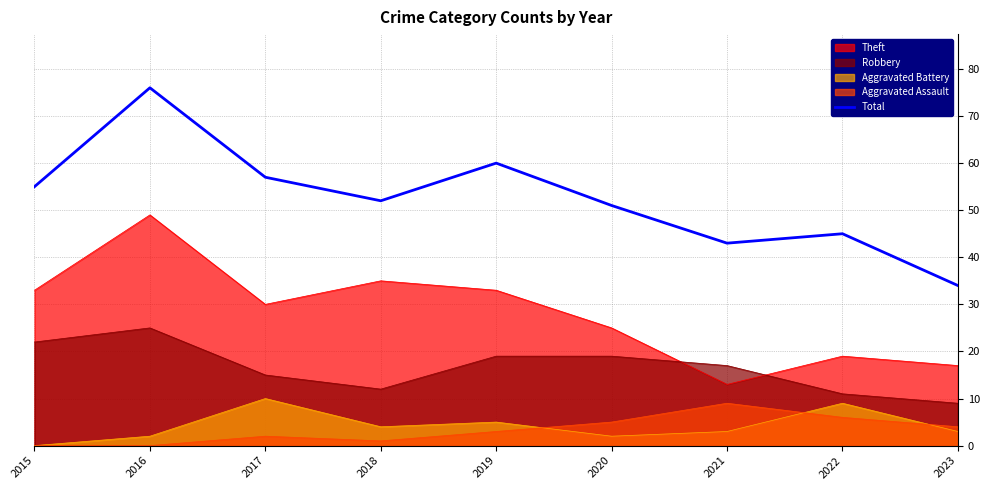

True or false: the data shows 73 at 2021.

False